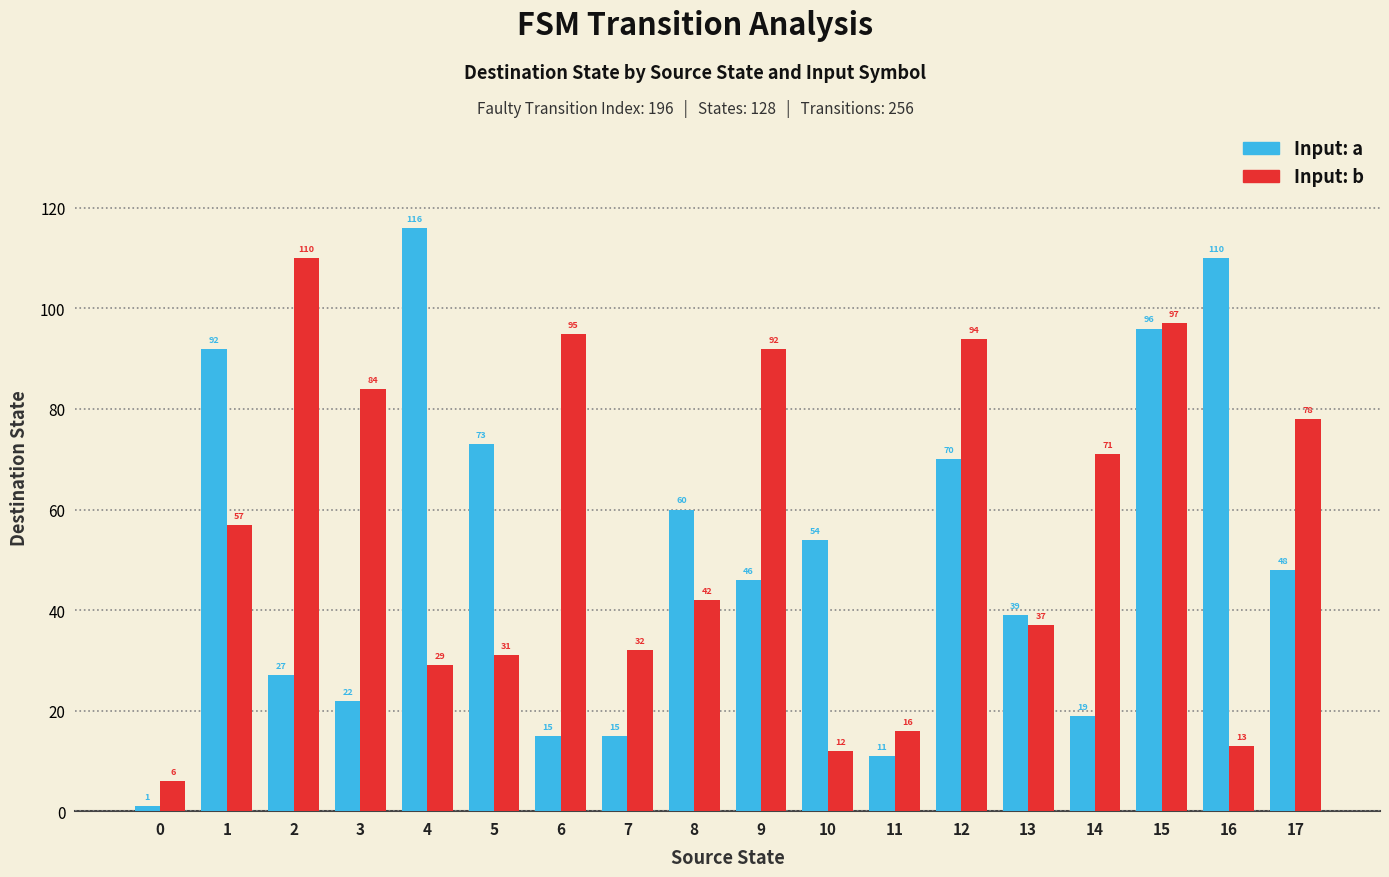

Which series has the largest range (max minus min)?

Input: a